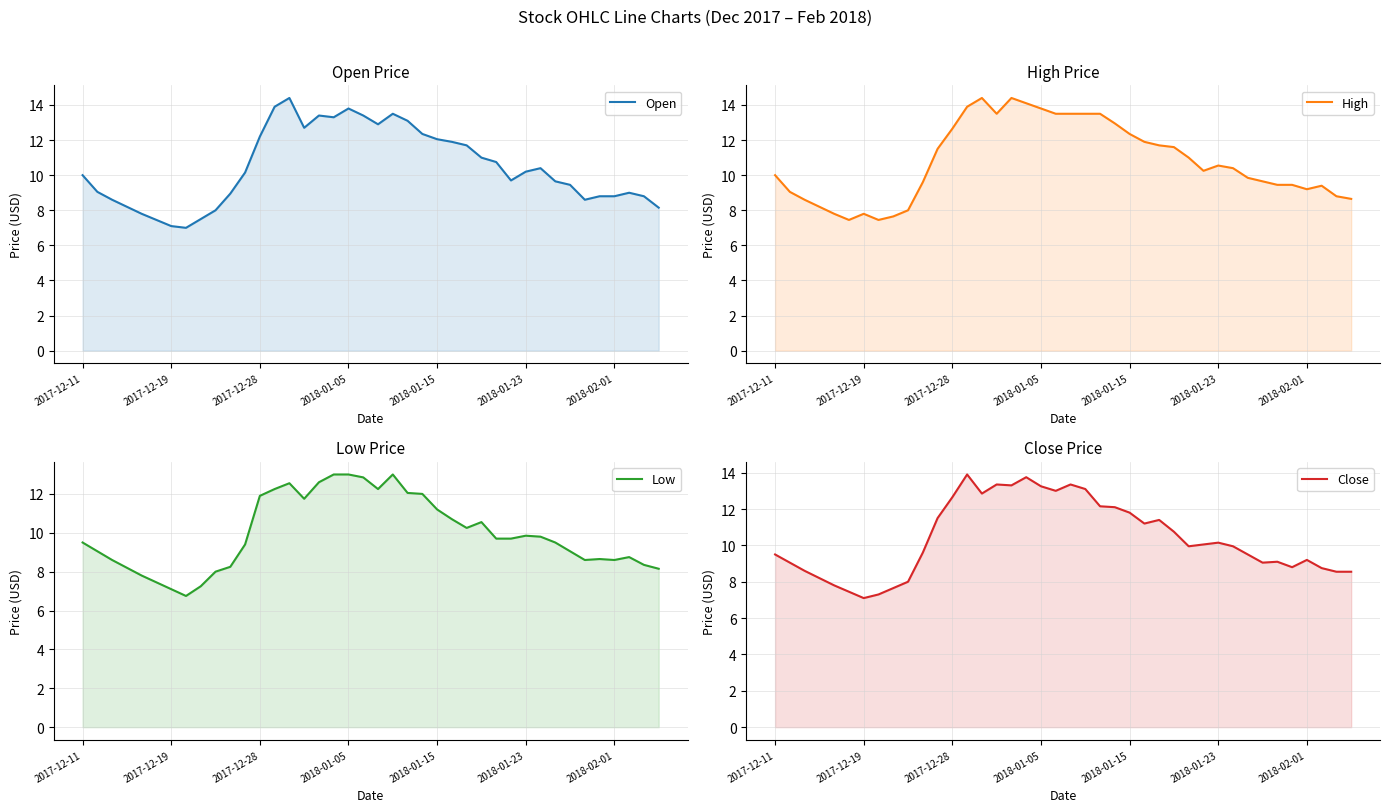

What is the difference between the Low values at 13 and 8?

5.0